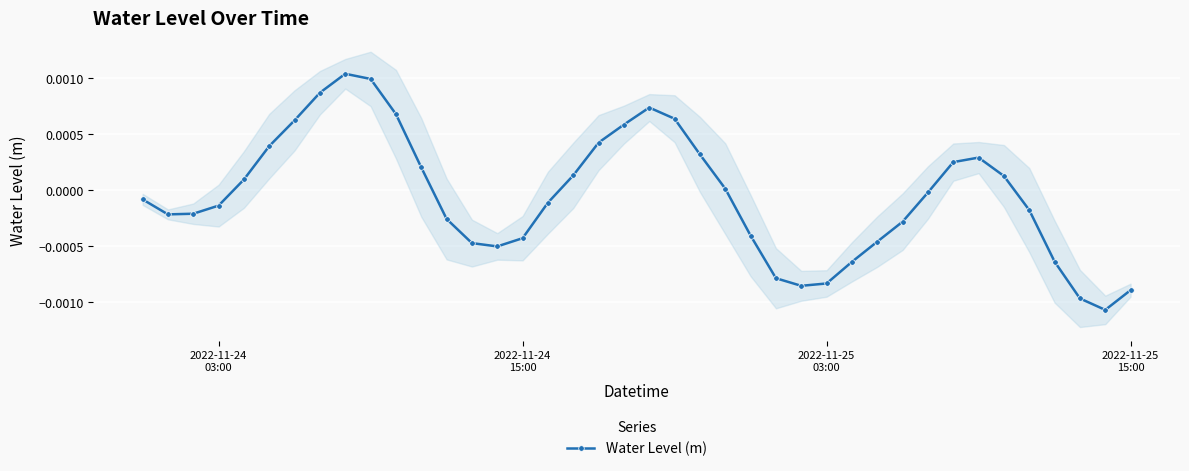

How many interior local valleys does the Water Level (m) series have?

4